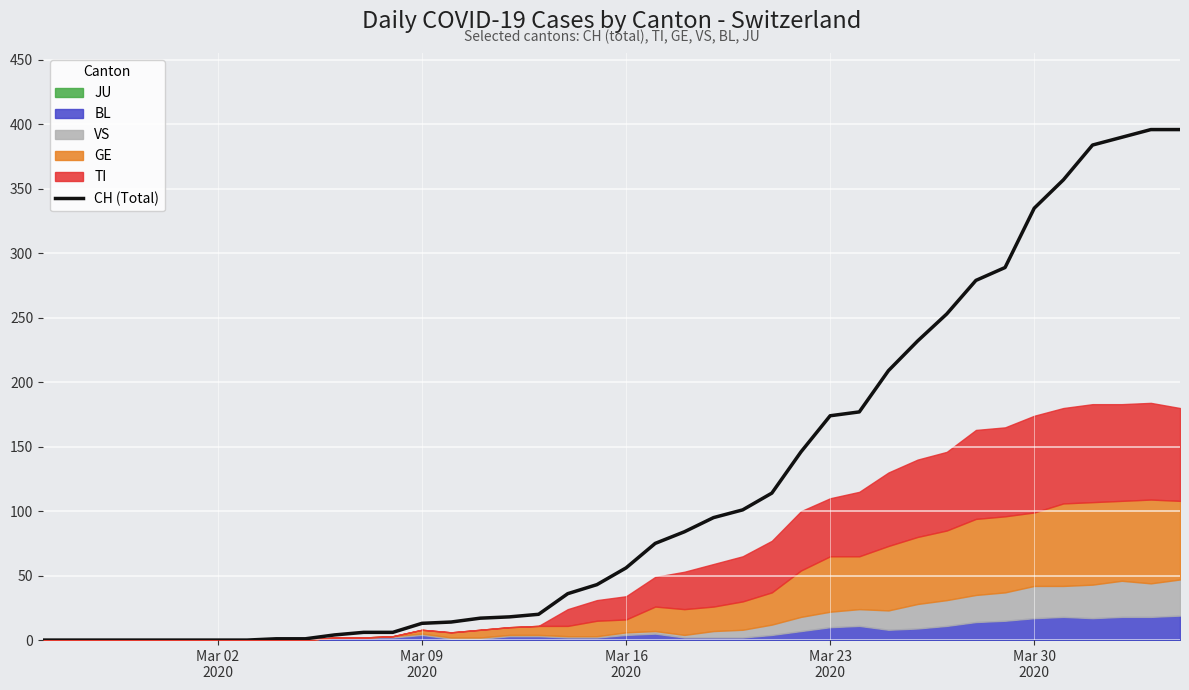

How many lines are shown in the chart?

1